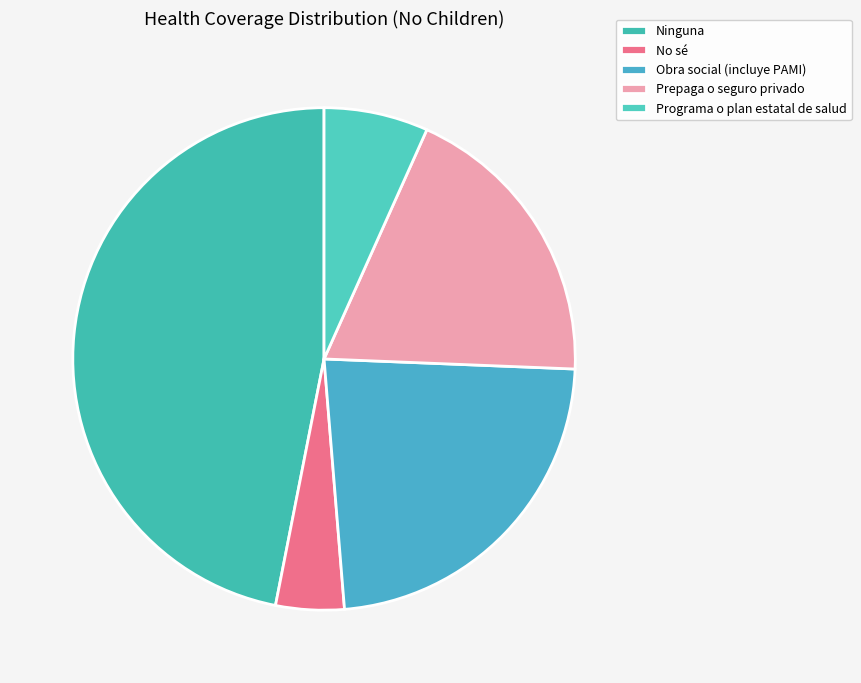

Which category has the smallest portion of the pie?

No sé